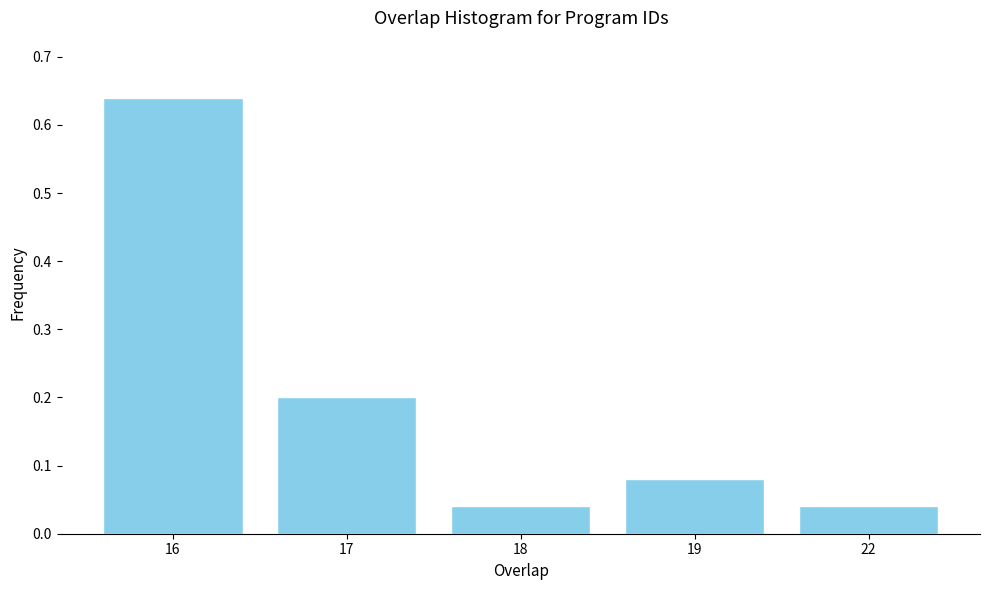

Is it true that the value at 16 is 0.9?

False